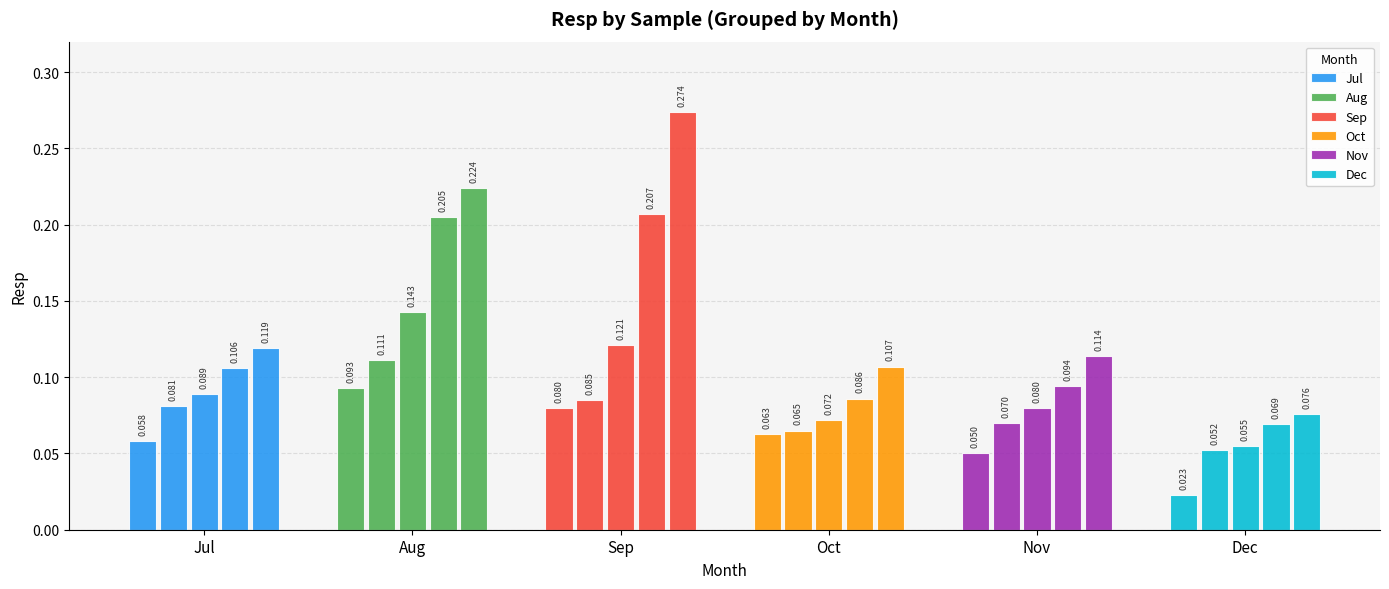

What is the approximate value of Oct at Oct?

0.1